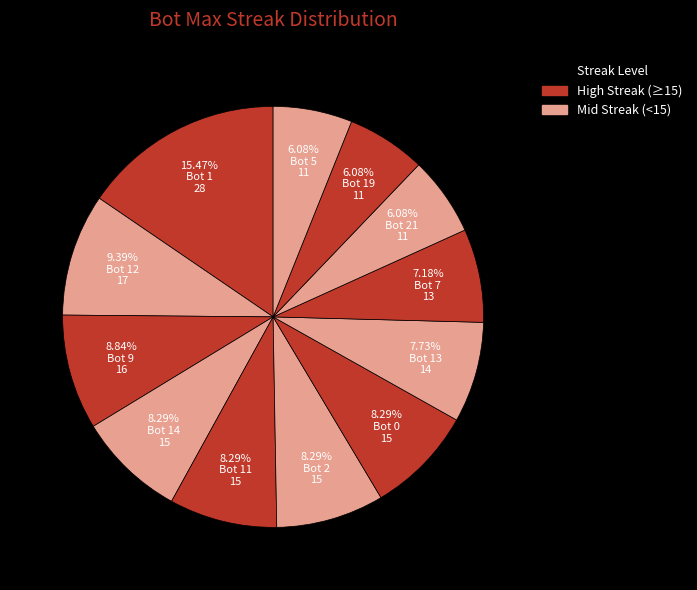

Is the sum of Bot 5 and Bot 13 greater than half?

No